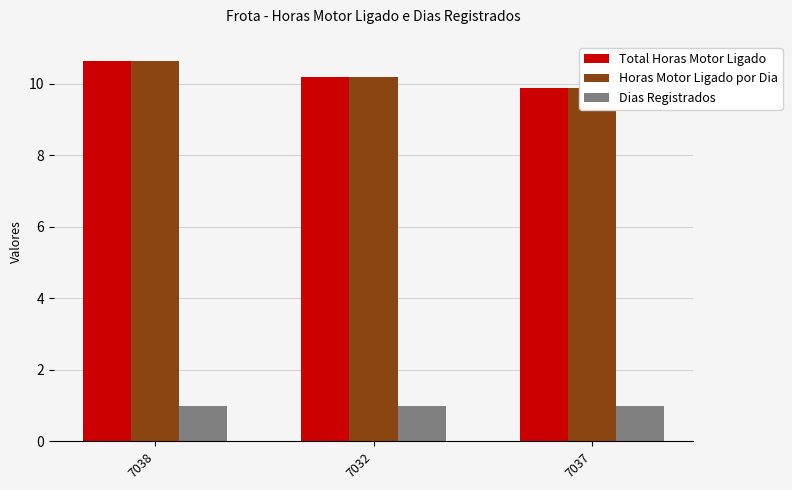

Rank the categories by Horas Motor Ligado por Dia value from highest to lowest.

7038, 7032, 7037